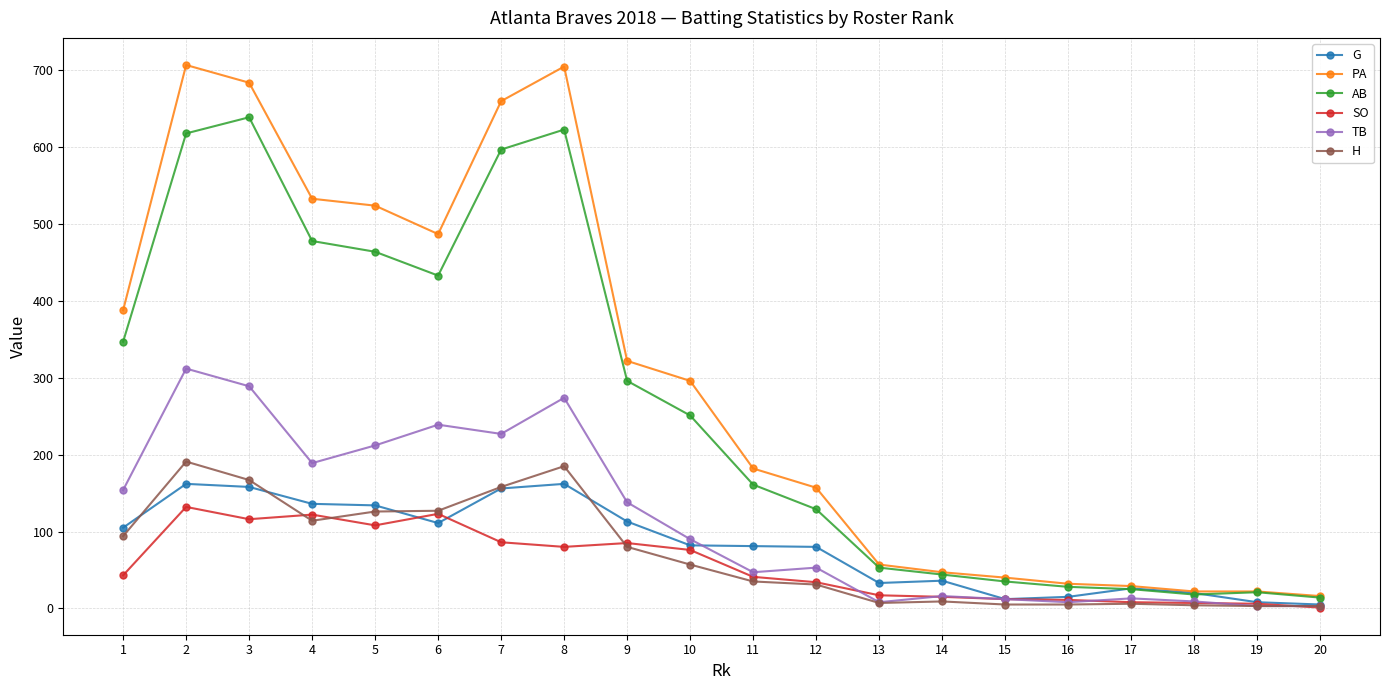

Between 12 and 17, which series saw the biggest shift?

PA